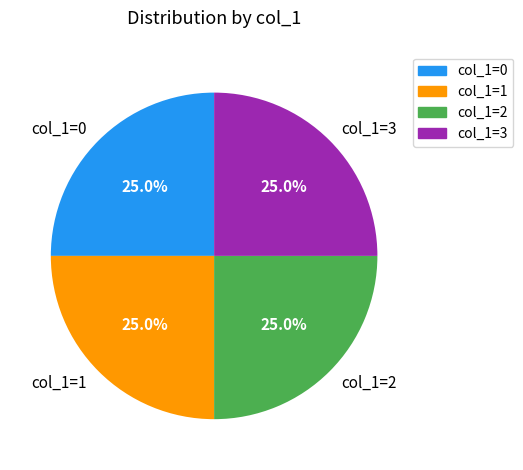

Does any single category account for the majority?

No